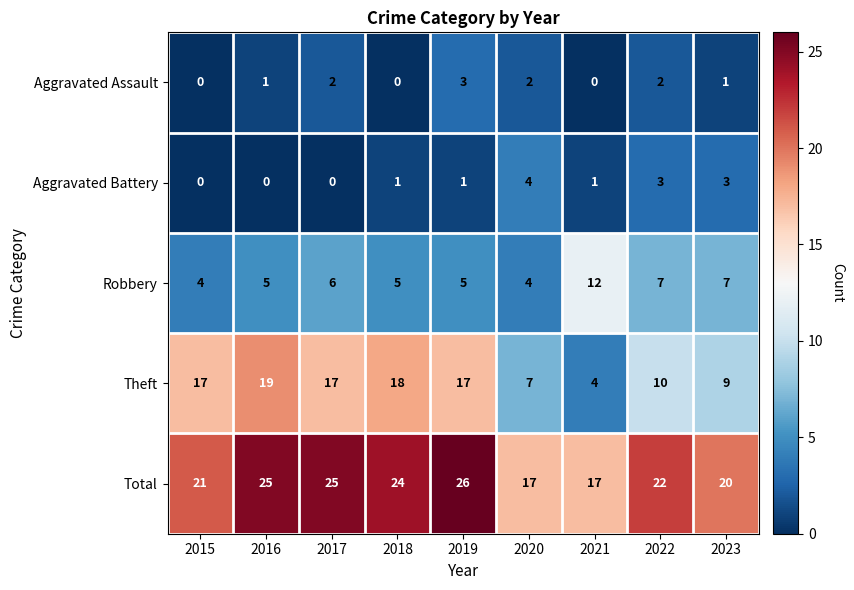

What is the sum of all Theft values?

118